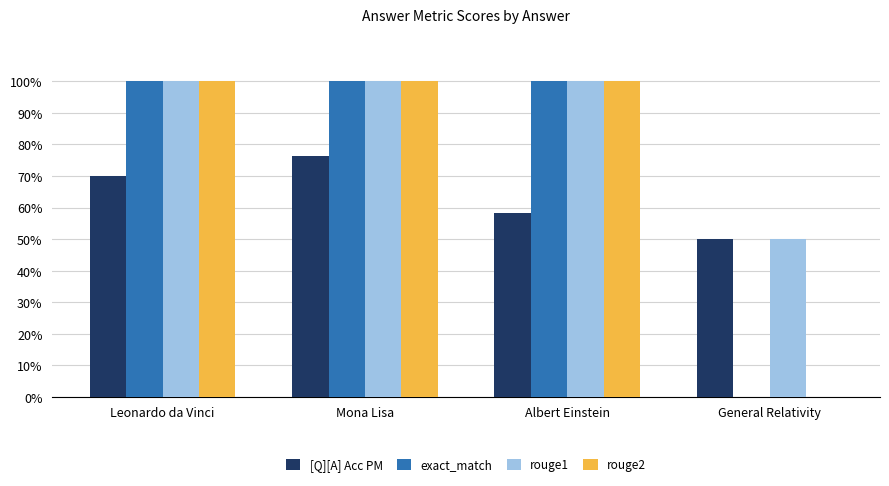

What is the sum of all exact_match values?

3.0